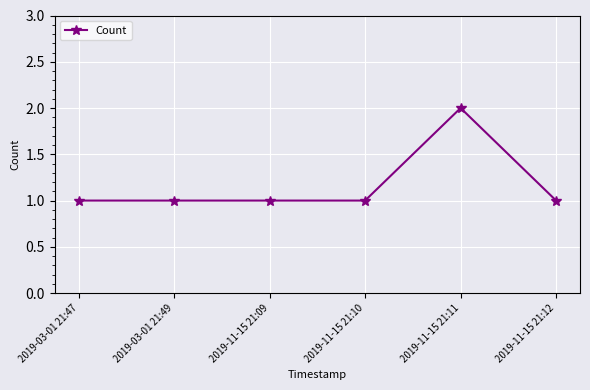

True or false: the data has more than 0 interior local peaks.

True